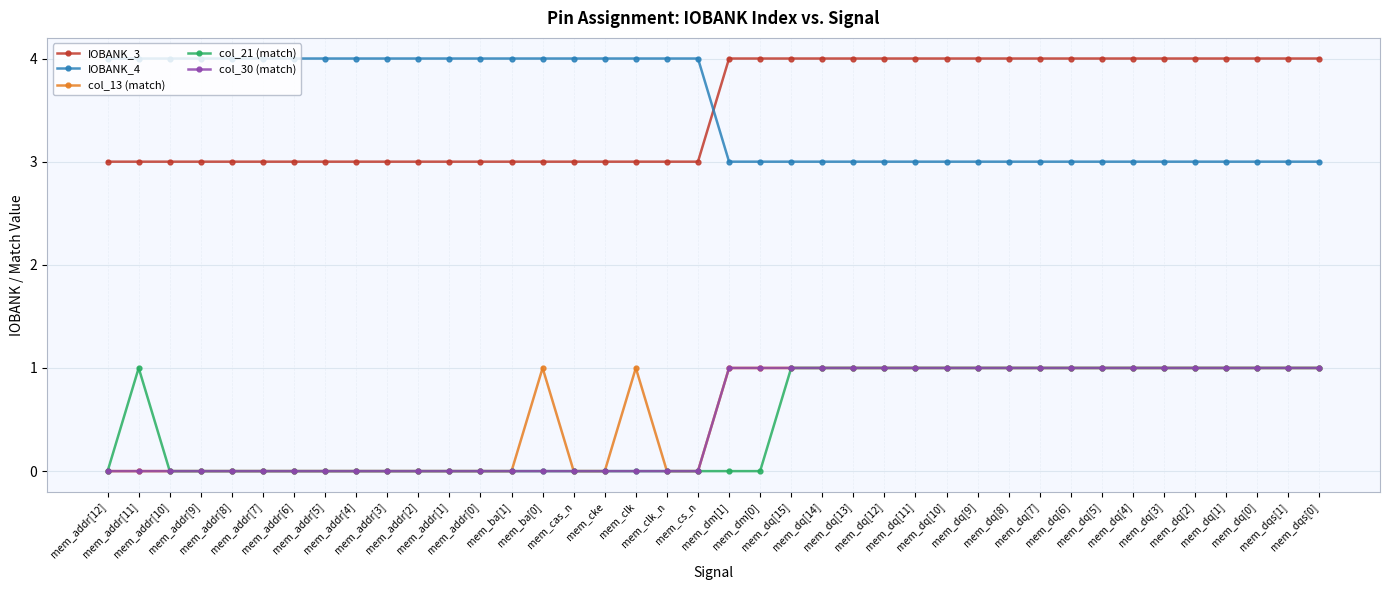

True or false: col_21 (match) has a value of 0 at mem_addr[9].

True